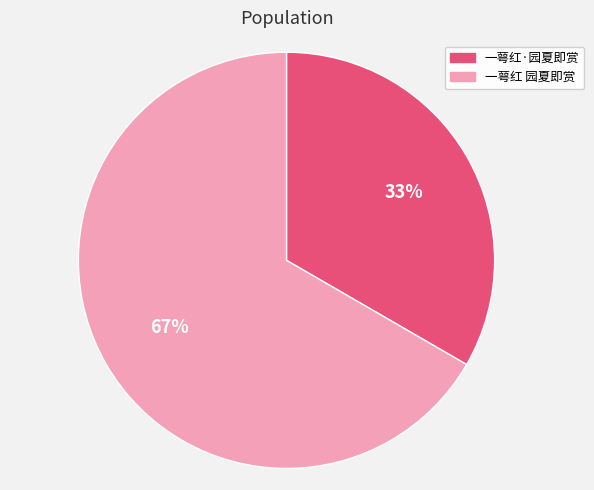

To the nearest percent, what is the average slice percentage?

50%